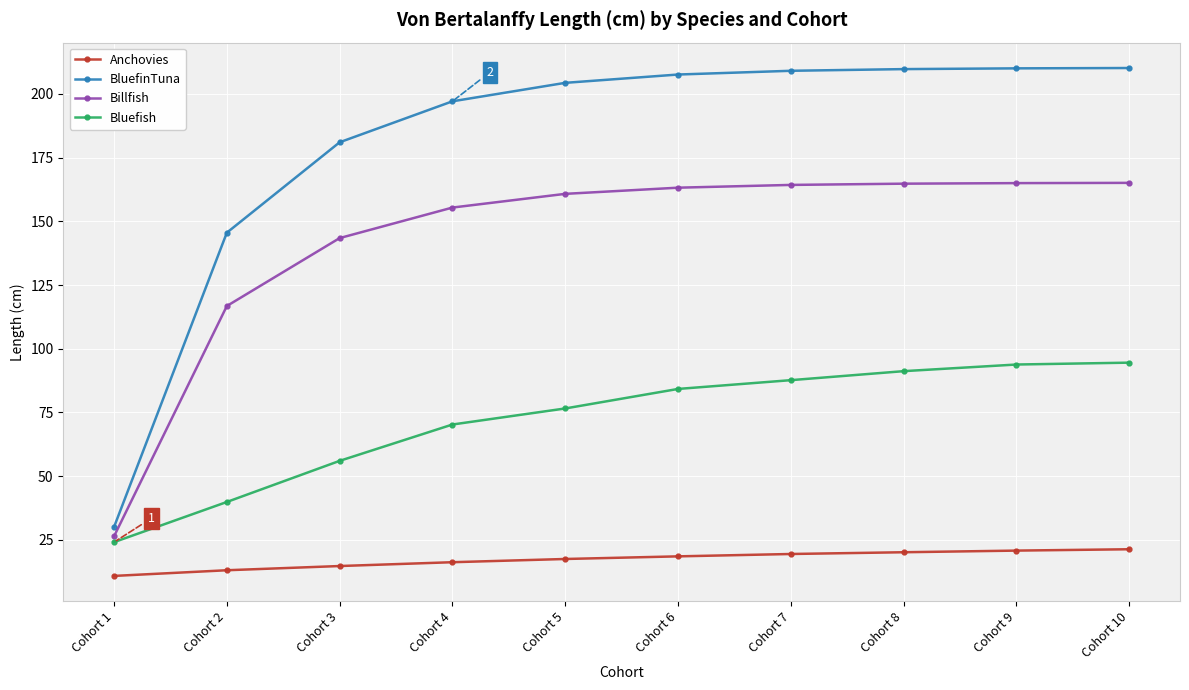

What is the difference between the highest and lowest values at Cohort 8?

189.6